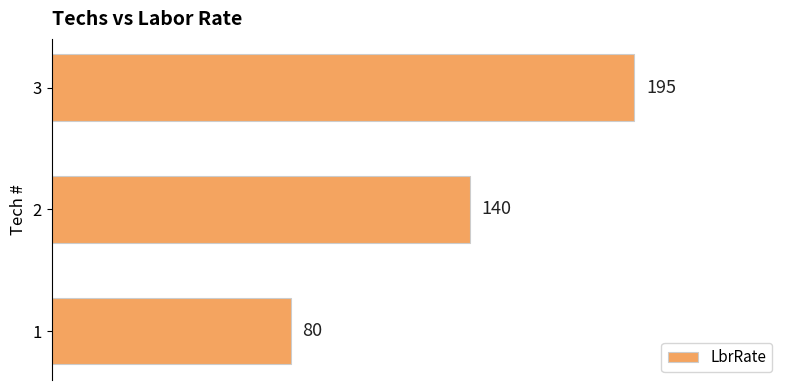

Where is the data nearest to the value 137?

2